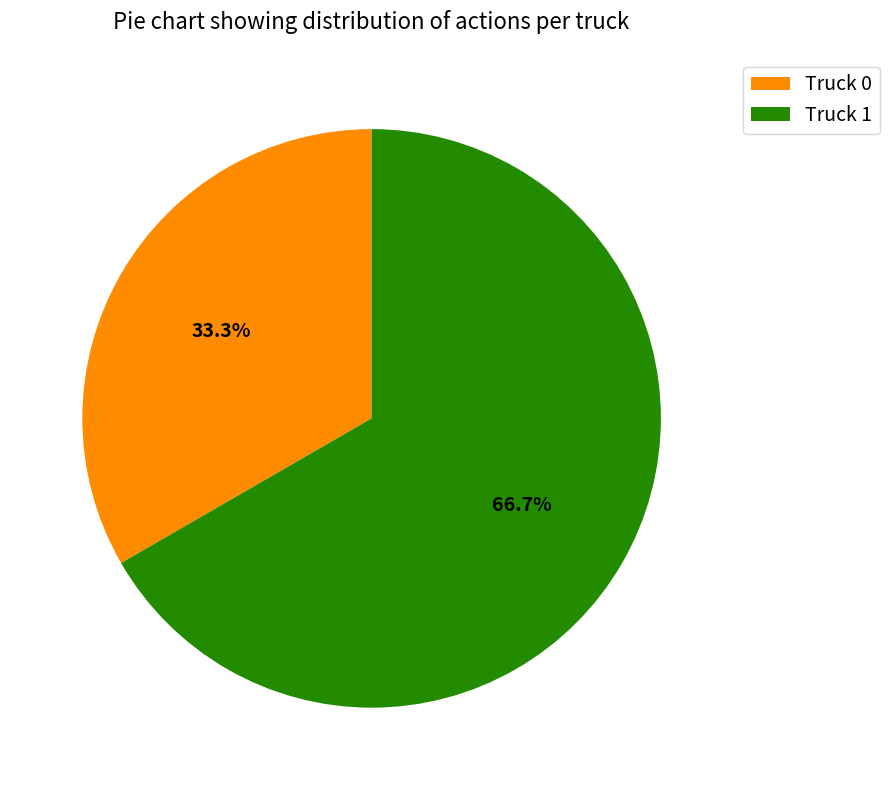

To the nearest percent, what is the difference between the largest and smallest slice percentages?

33%